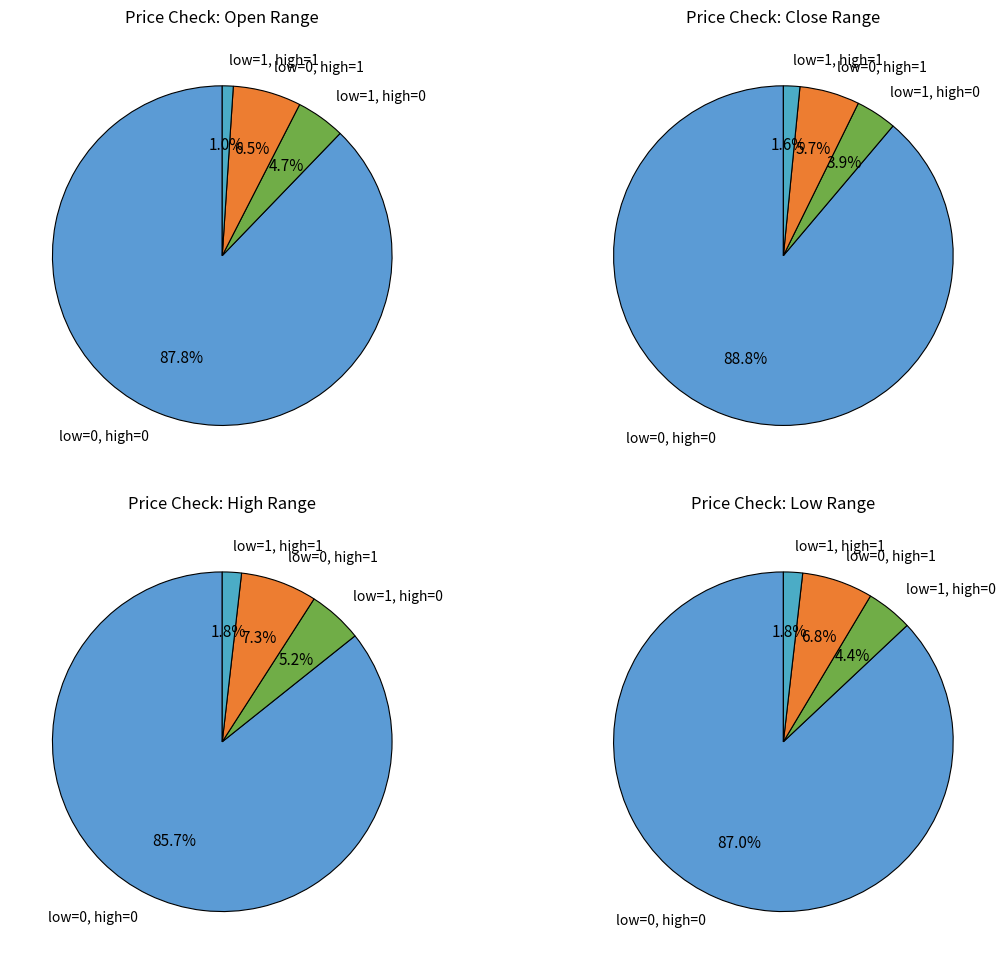

Which slice is the smallest?

low=1, high=1